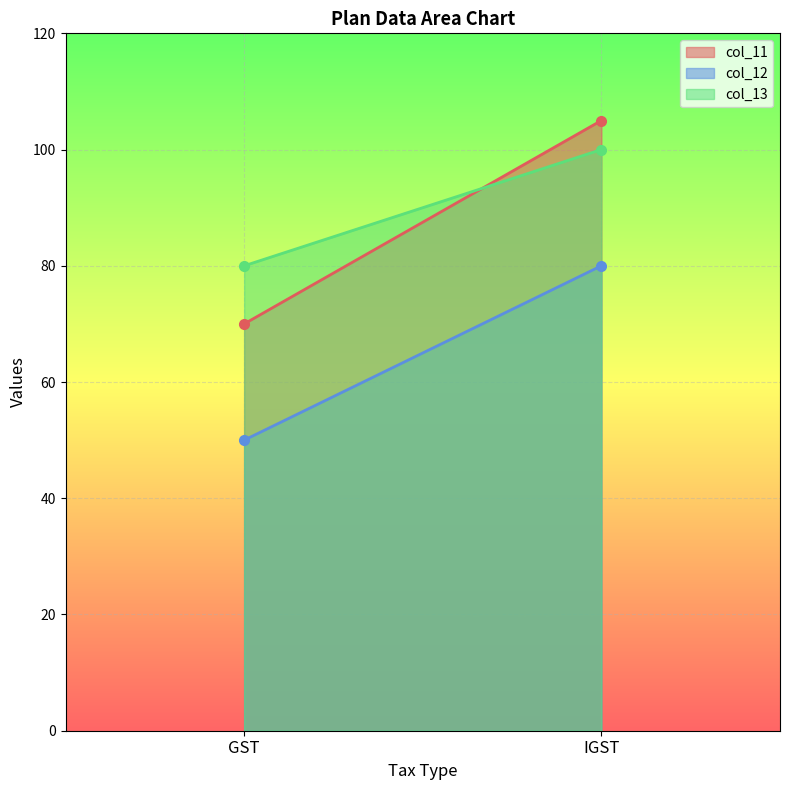

Which category has the lowest value in the col_12 series?

GST